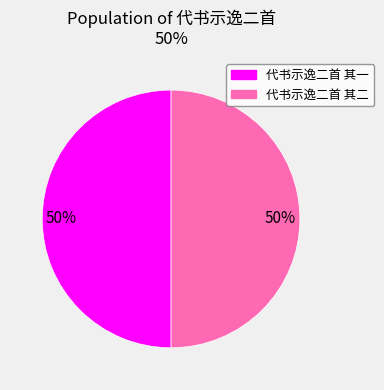

To the nearest percent, what is the average slice percentage?

50%